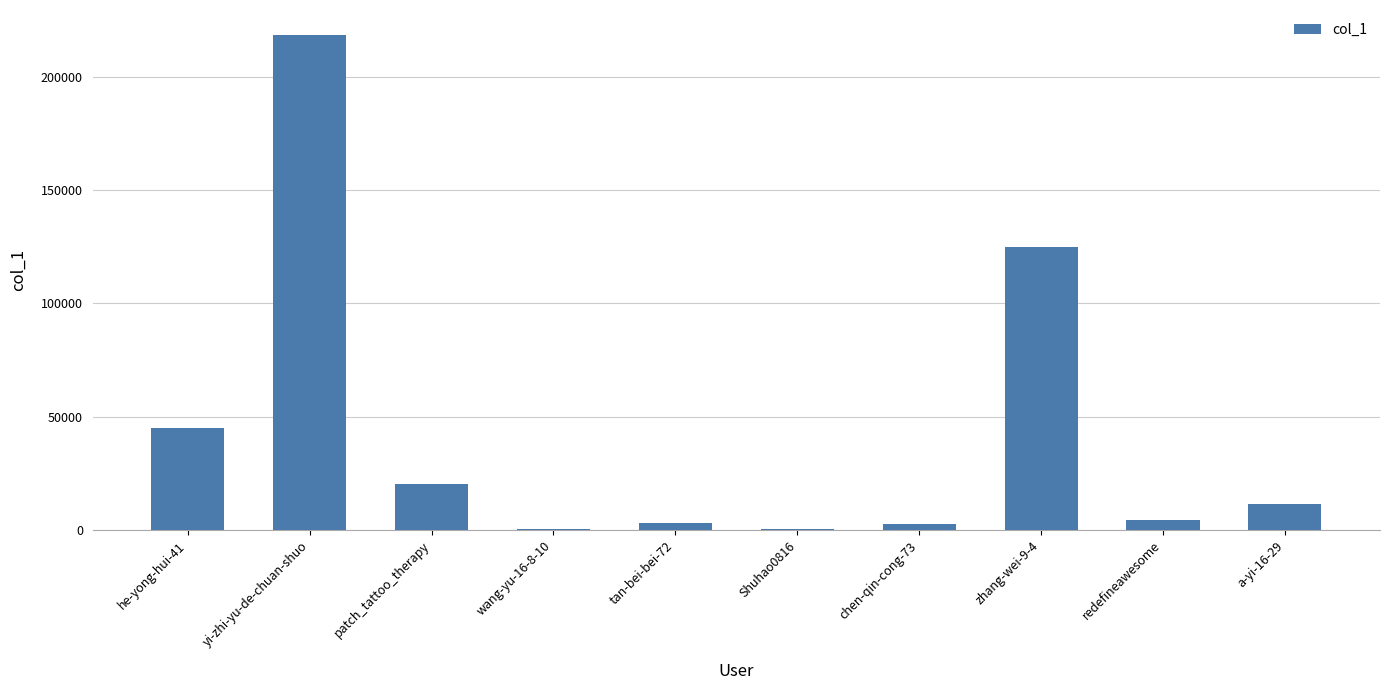

Which label corresponds to the largest value in the chart?

yi-zhi-yu-de-chuan-shuo